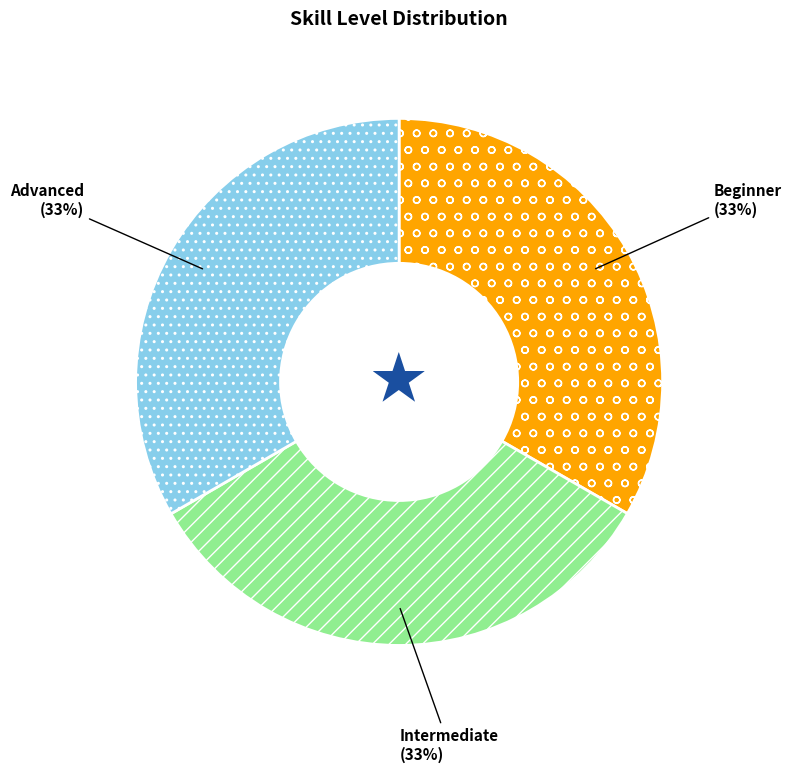

The Intermediate slice represents 33% of the pie. True or false?

True